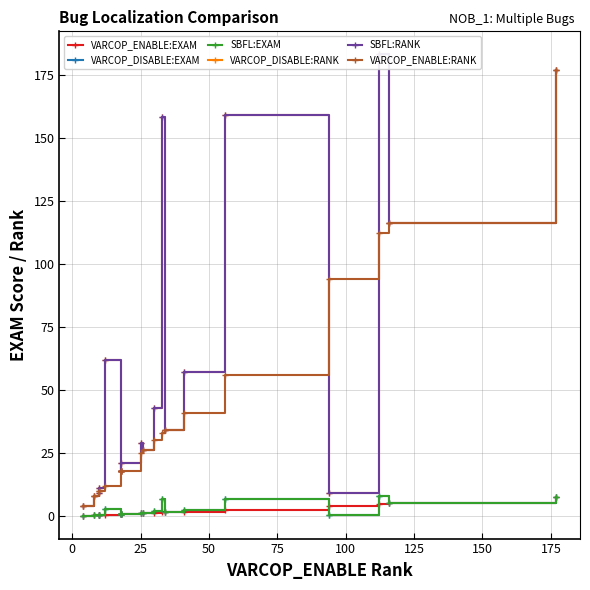

How many categories are shown in the chart?

20